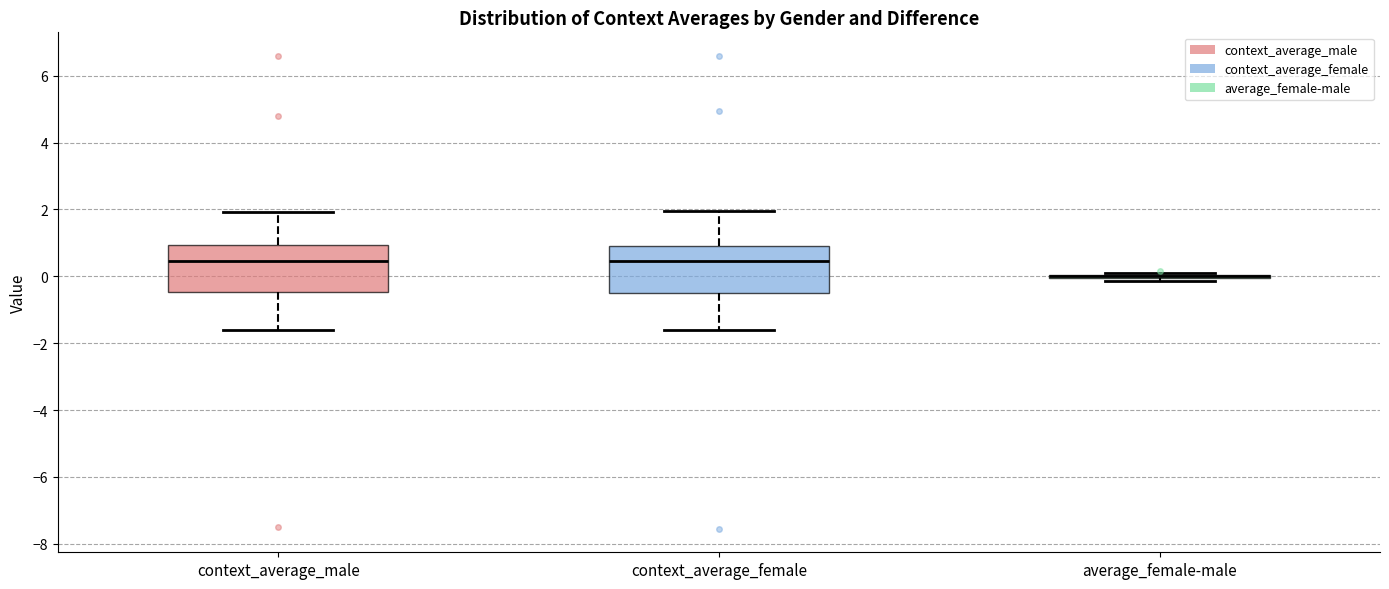

Reading left to right, read every box against the y-axis: the position of its median line, the range the box covers, and the ends of its whiskers. The values are not printed on the chart, so give them approximately, as read against the axis.

context_average_male: median 0.4, box -0.4 to 1.0, whiskers -1.6 to 2.0
context_average_female: median 0.4, box -0.6 to 1.0, whiskers -1.6 to 2.0
average_female-male: box collapsed to a line at 0.0, whiskers -0.2 to 0.2